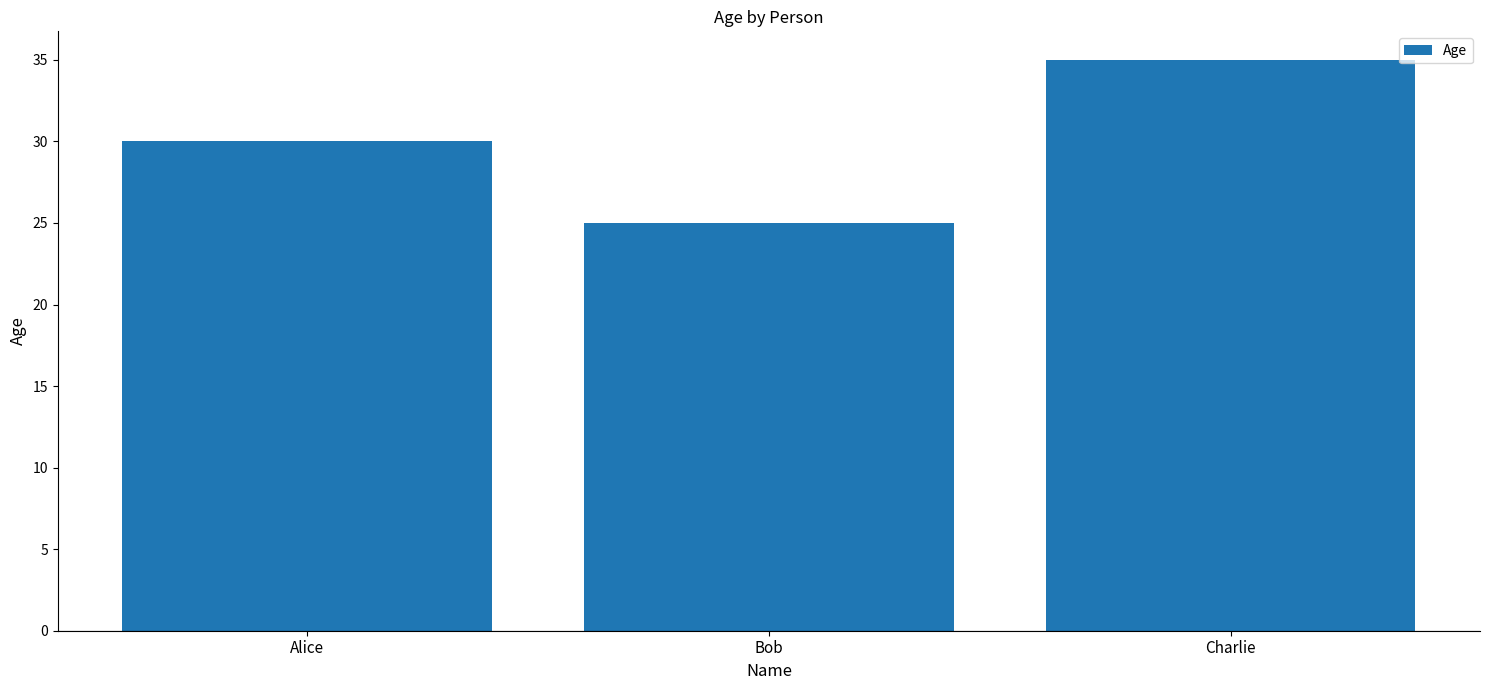

The value at Bob is 33. True or false?

False